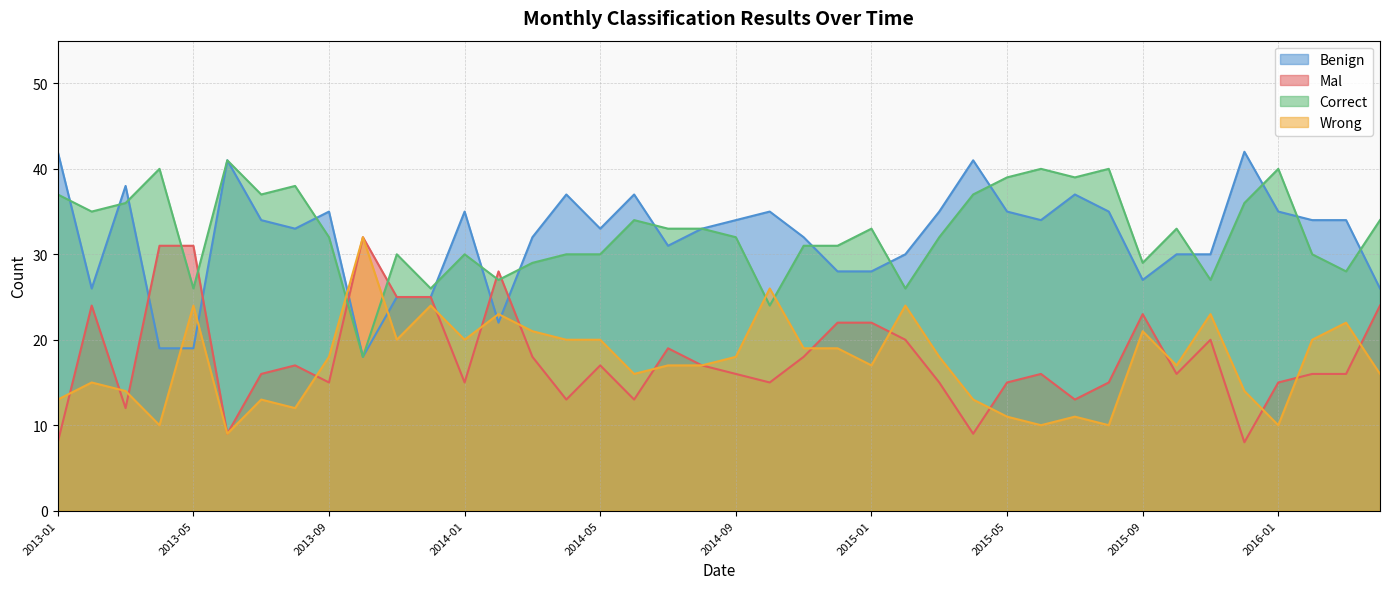

How many values in the Correct series exceed 33?

16